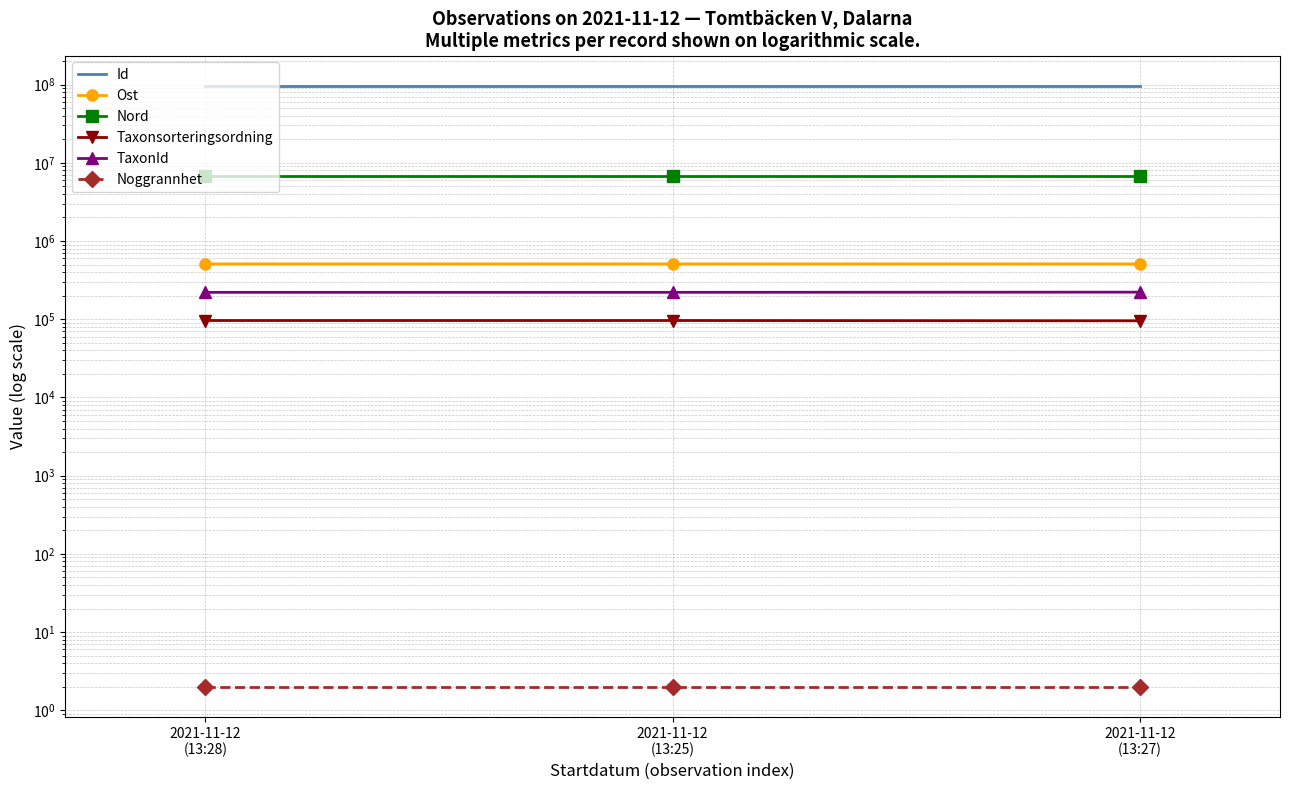

How many distinct data groups are displayed?

6